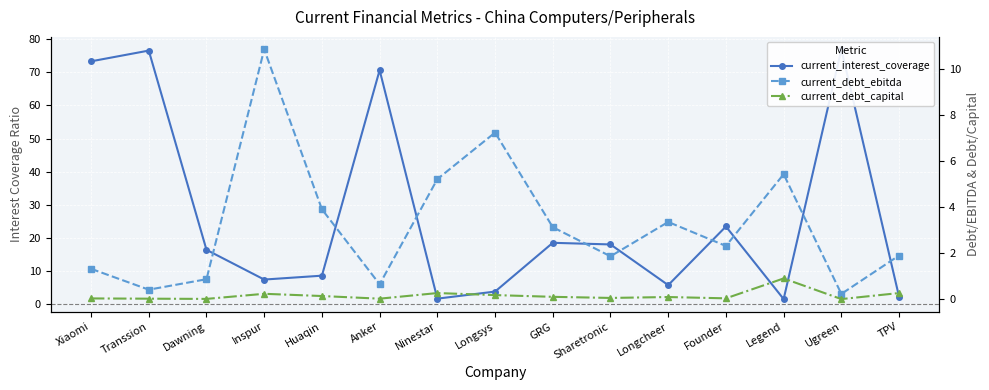

What is the difference between the current_interest_coverage values at Dawning and TPV?

14.2